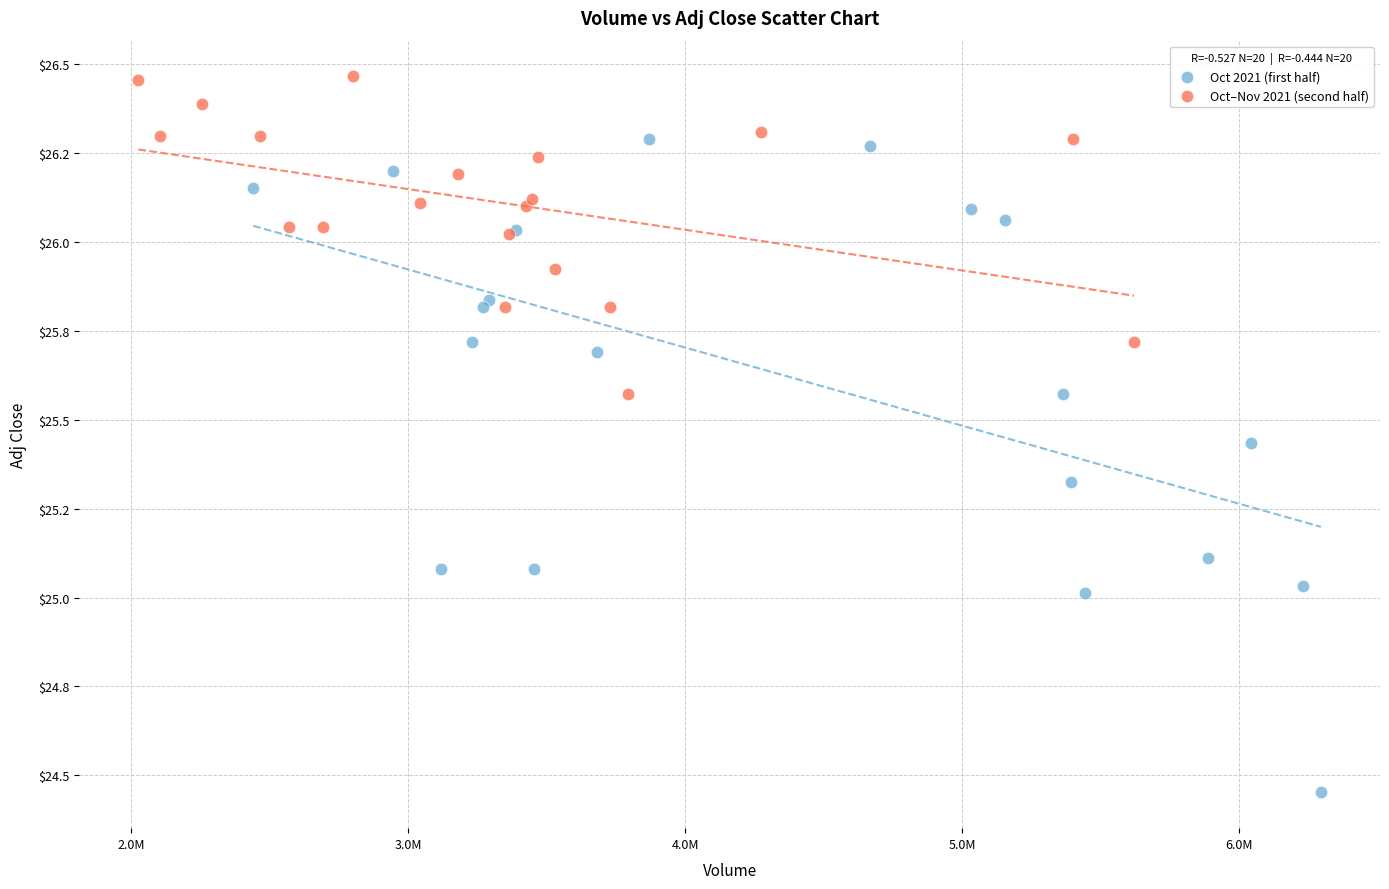

What are all the series names shown in the legend?

Oct 2021 (first half), Oct–Nov 2021 (second half)